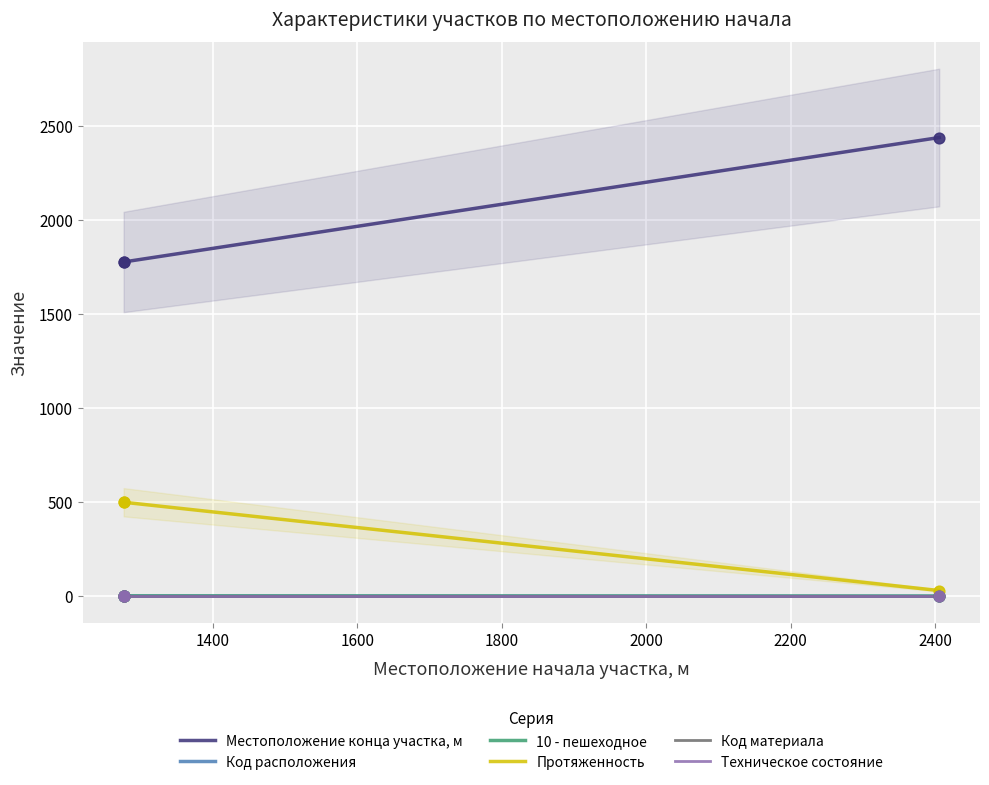

What are all the series names shown in the legend?

Местоположение конца участка, м, Код расположения, 10 - пешеходное, Протяженность, Код материала, Техническое состояние